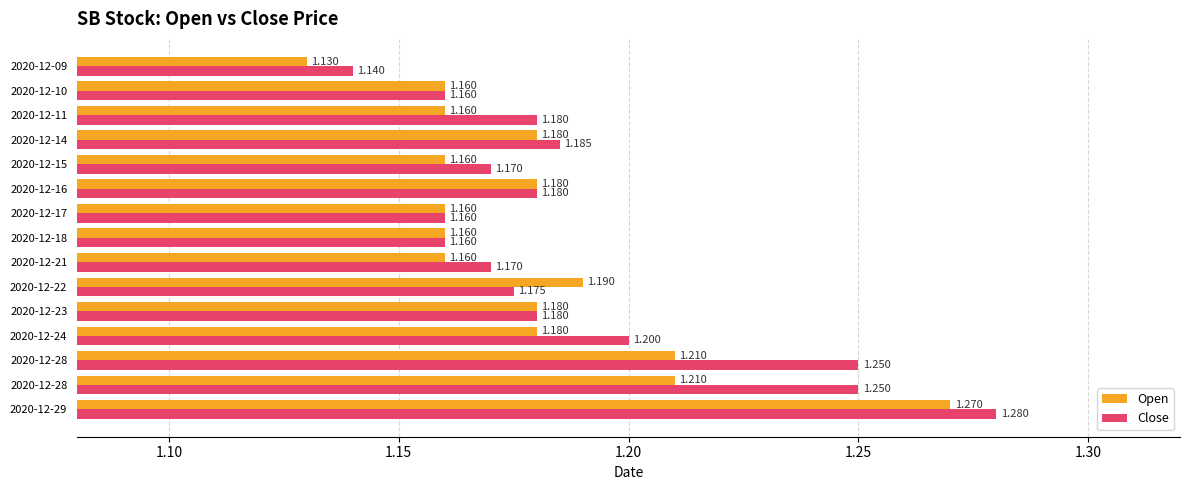

Rank the series by their average value, from lowest to highest.

Open, Close